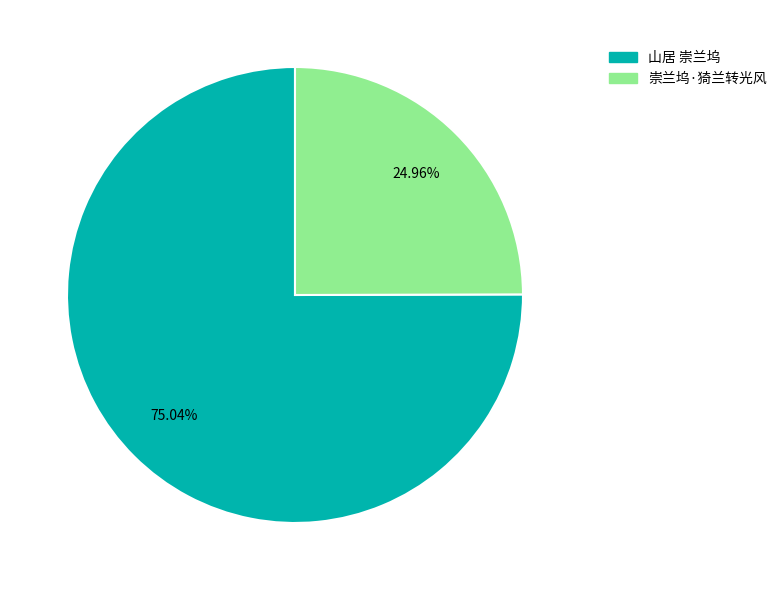

To the nearest percent, what is the average slice percentage?

50%